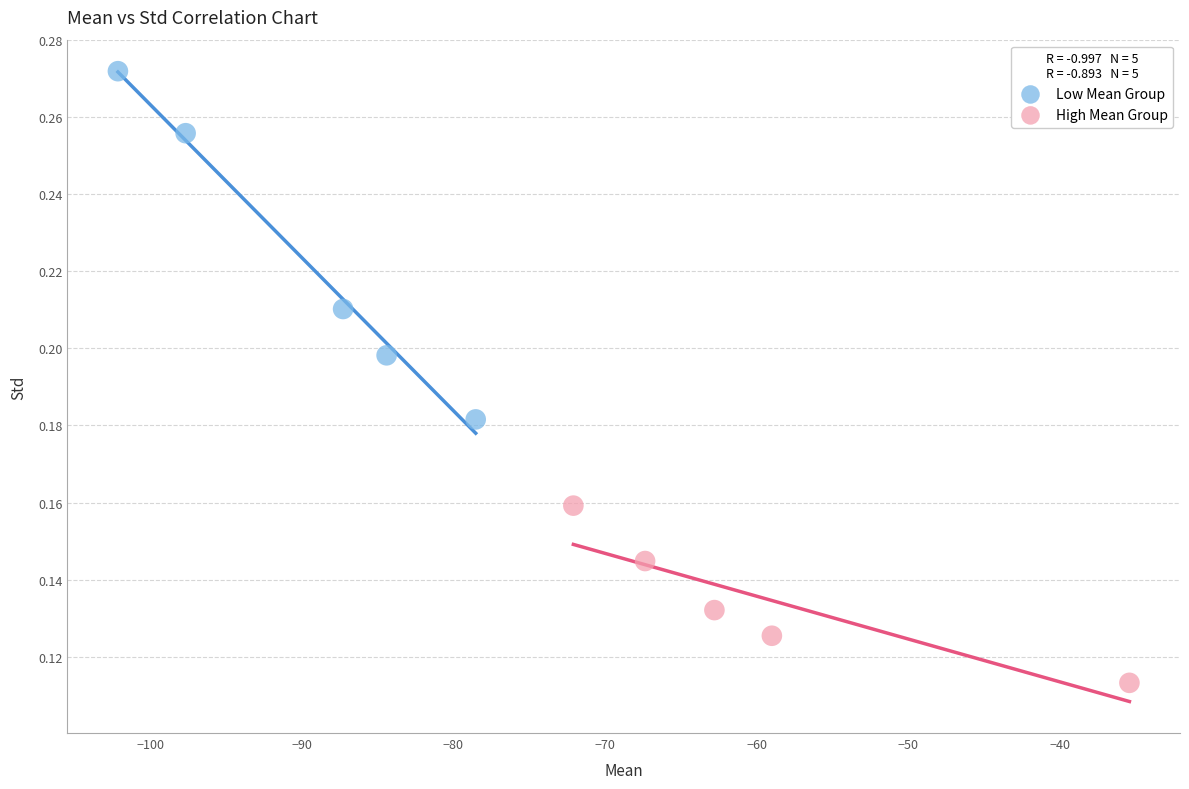

Which series has the widest spread of Y values?

Low Mean Group